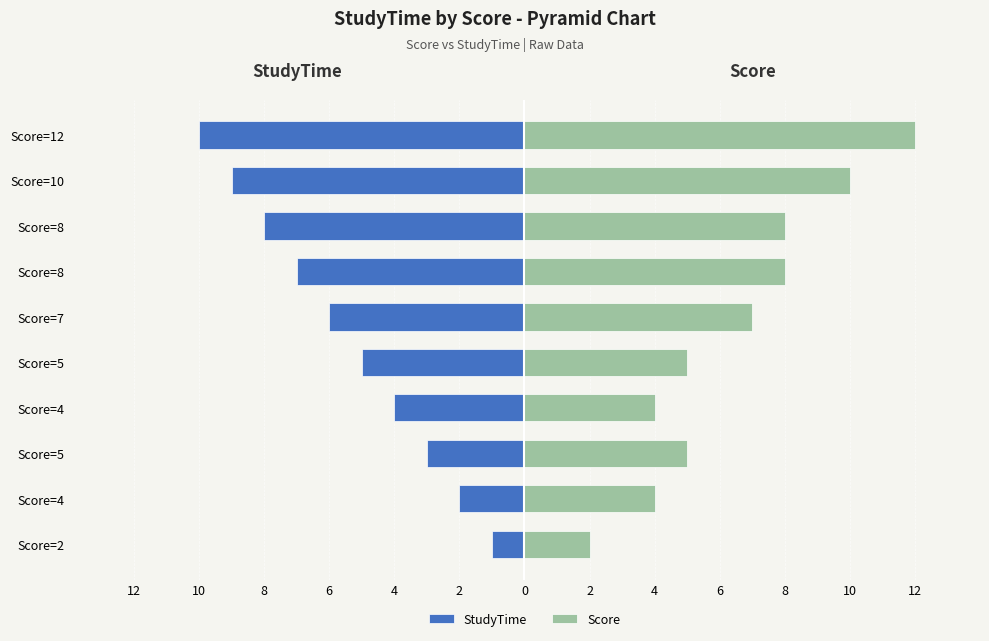

What are all the series names shown in the legend?

StudyTime, Score